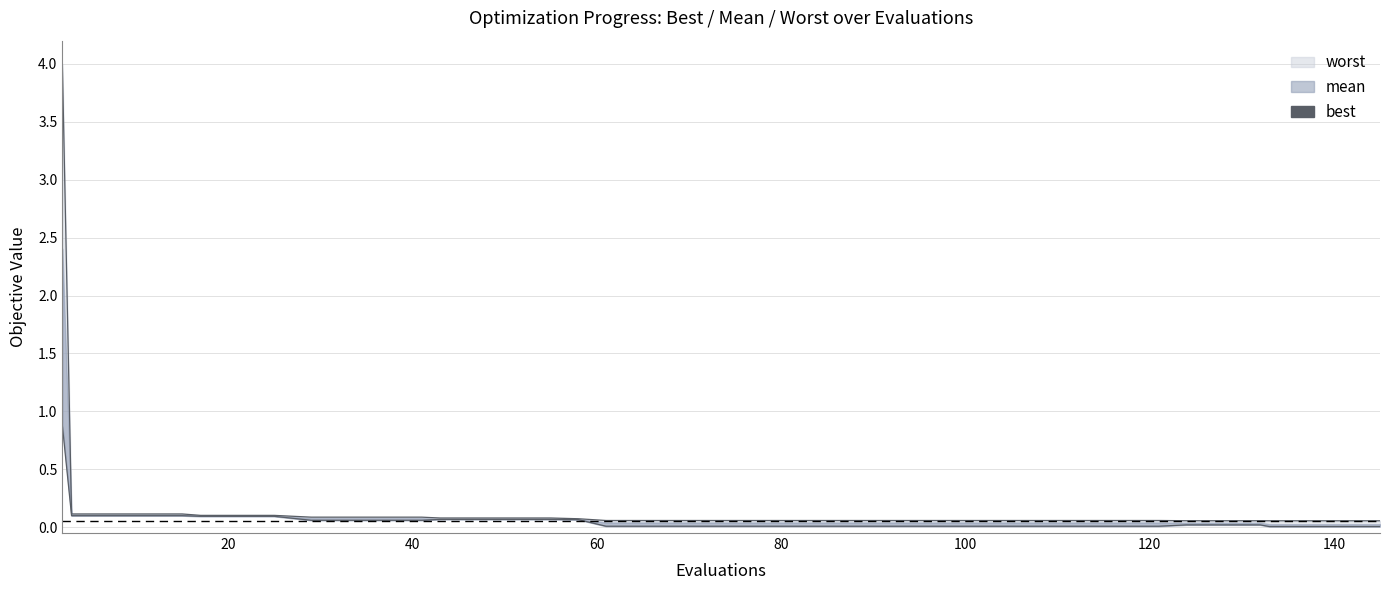

Is it true that the value at 34 is 0.1?

False